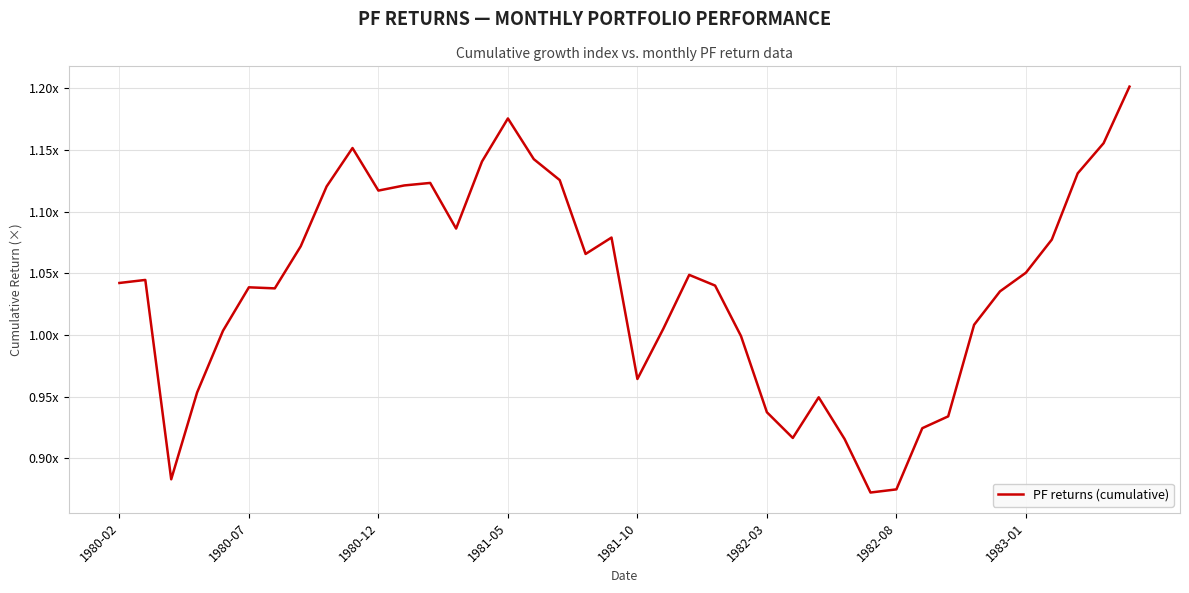

Does the chart display data point markers on the line(s)?

No